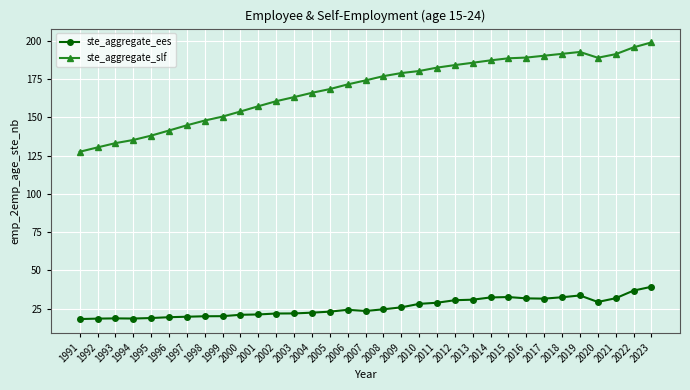

What is the smallest value displayed?

18.3